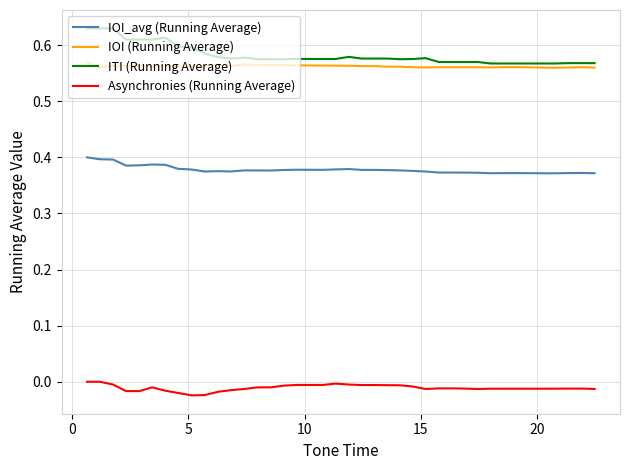

Which series has the largest range (max minus min)?

ITI (Running Average)